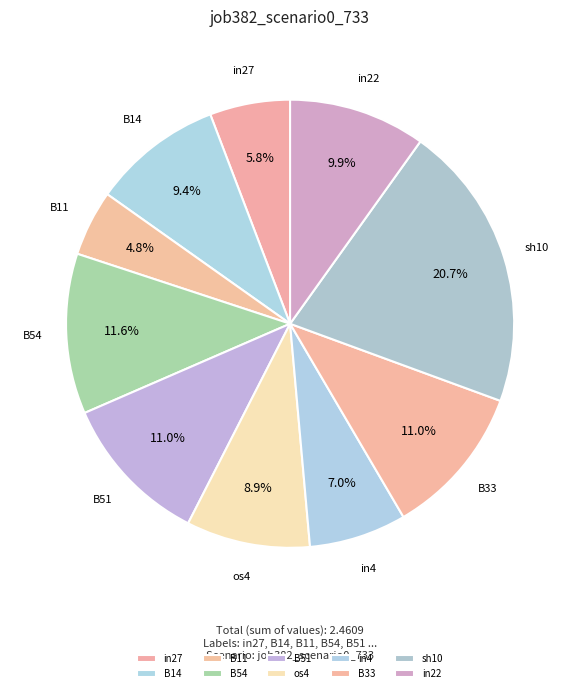

How many slices are in this pie chart?

10